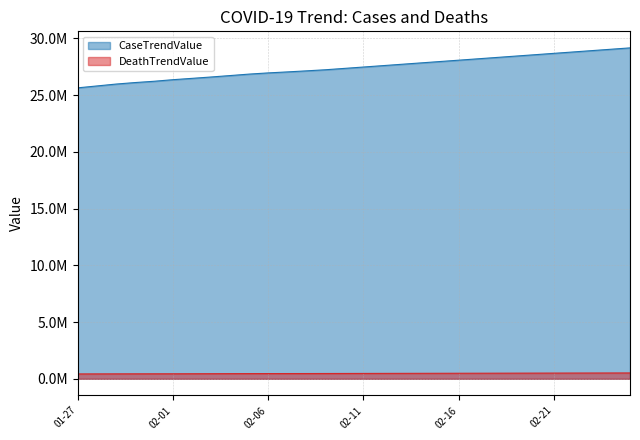

The CaseTrendValue series shows 18026468 at 02-01. True or false?

False